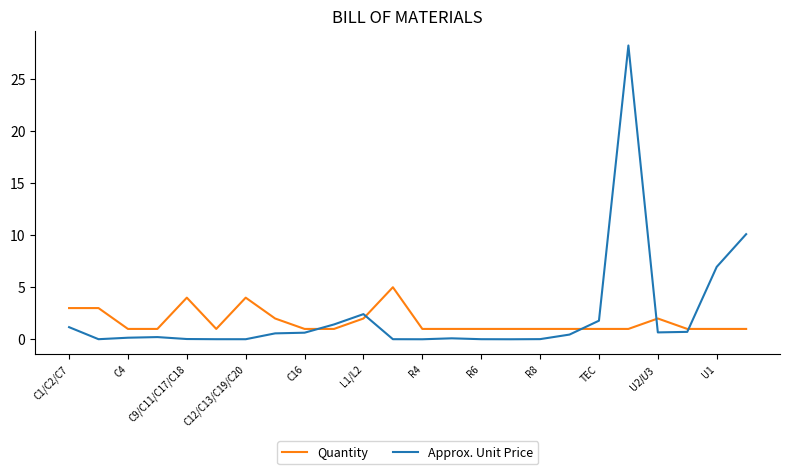

True or false: Quantity has more than 1 points higher than both neighbors.

True